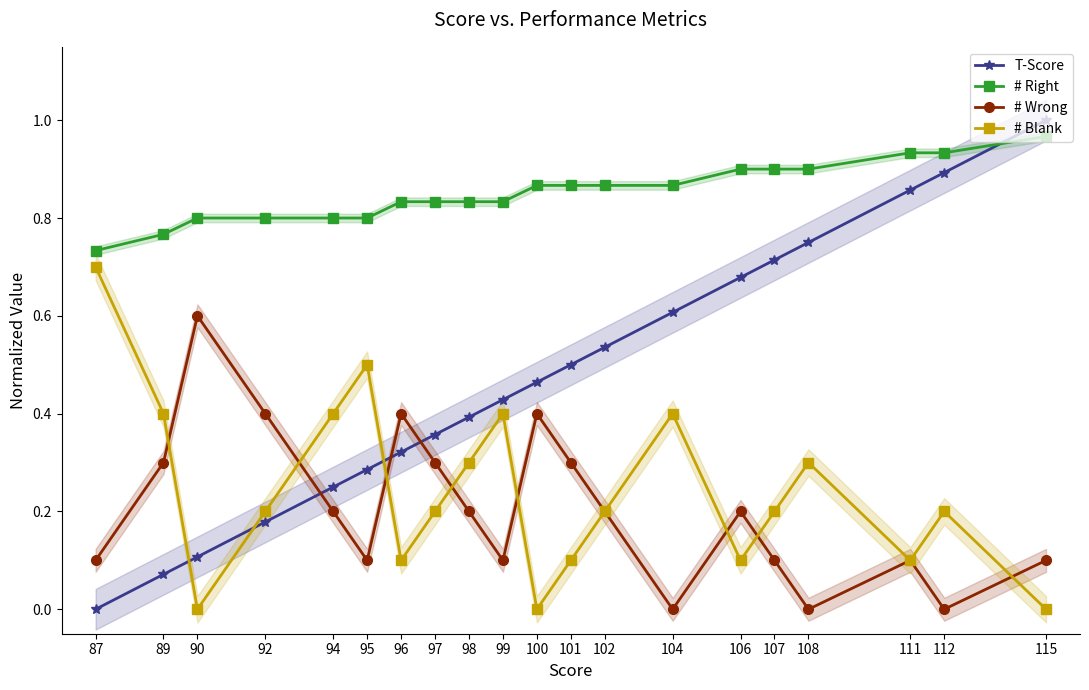

Between 101 and 98, which is larger?

101